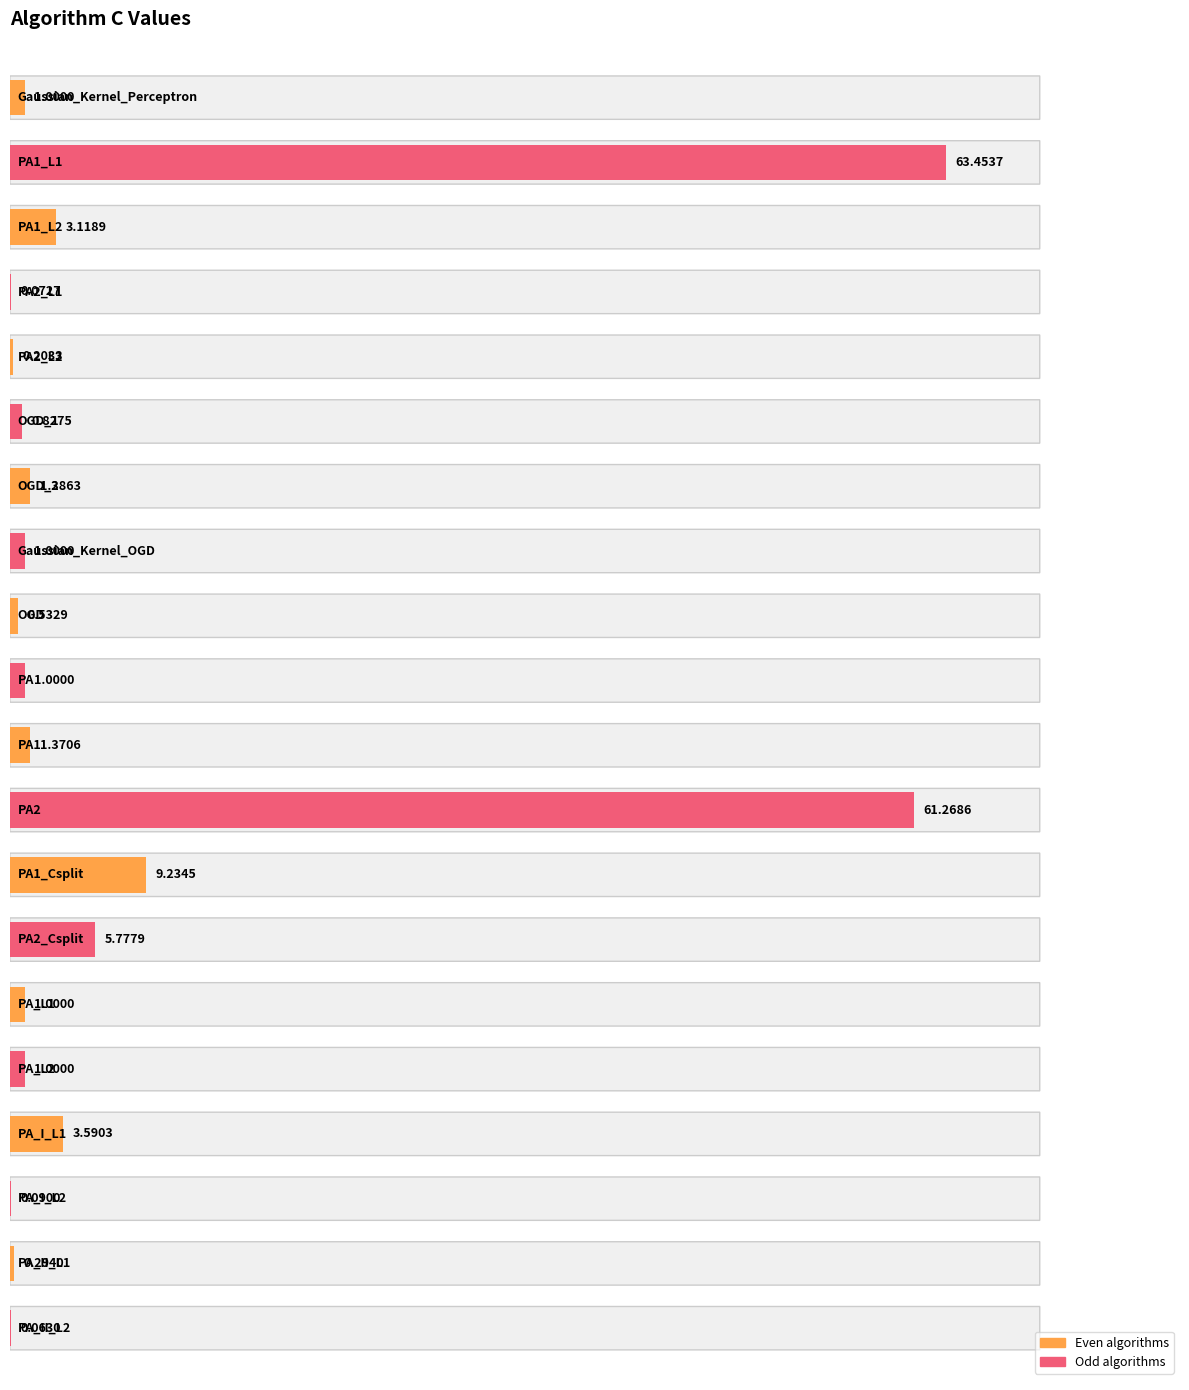

Reading right to left, what are all the values shown in this chart?

0.1	0.3	0.1	3.6	1.0	1.0	5.8	9.2	61.3	1.4	1.0	0.5	1.0	1.4	0.8	0.2	0.1	3.1	63.5	1.0